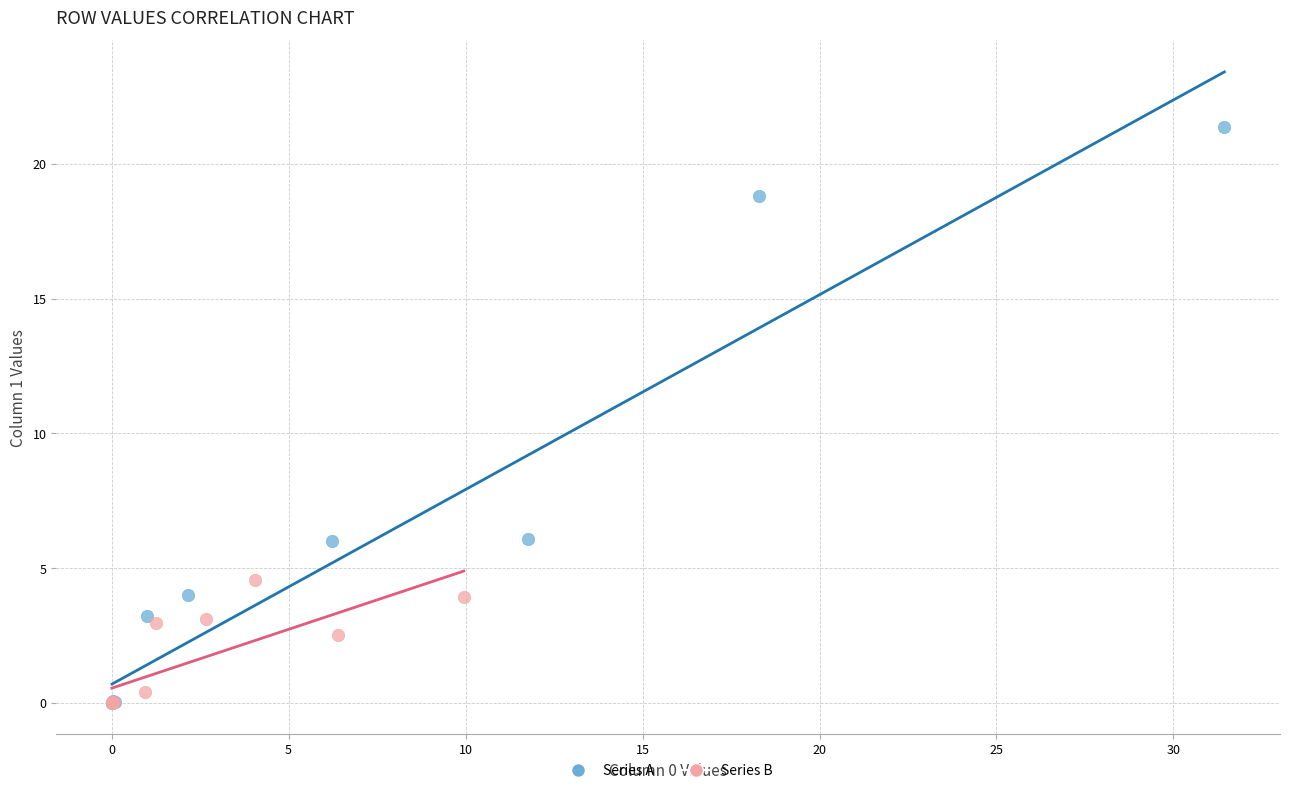

Which series reaches the maximum Y coordinate?

Series A